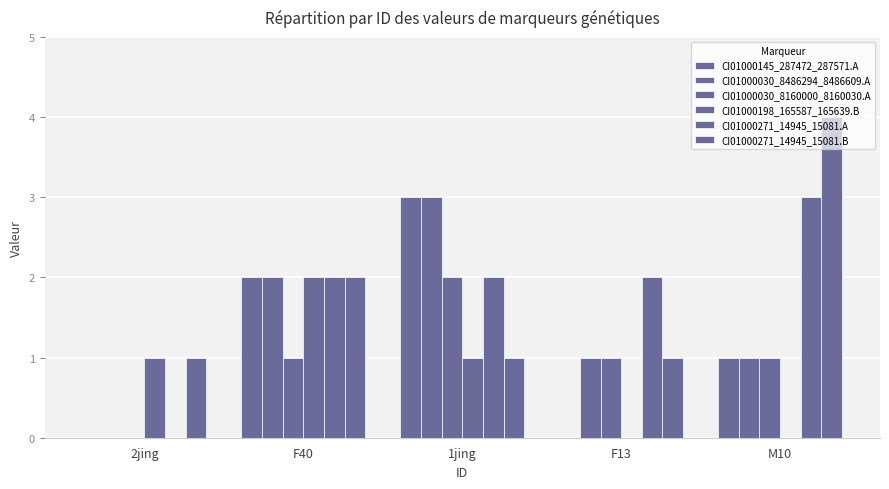

Is it true that CI01000030_8160000_8160030.A equals 2 at 1jing?

True